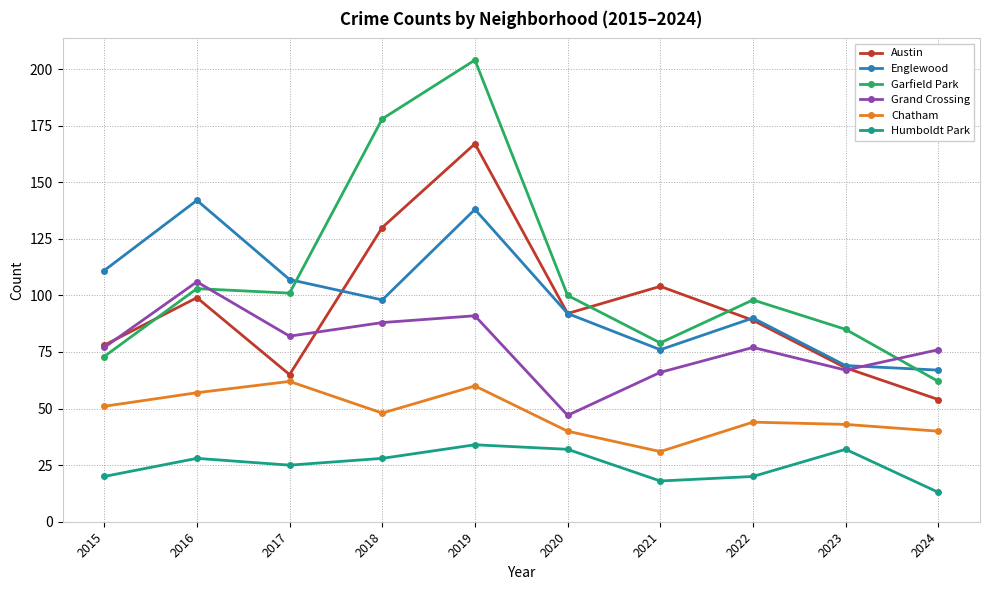

At how many categories does at least one series exceed 194?

1